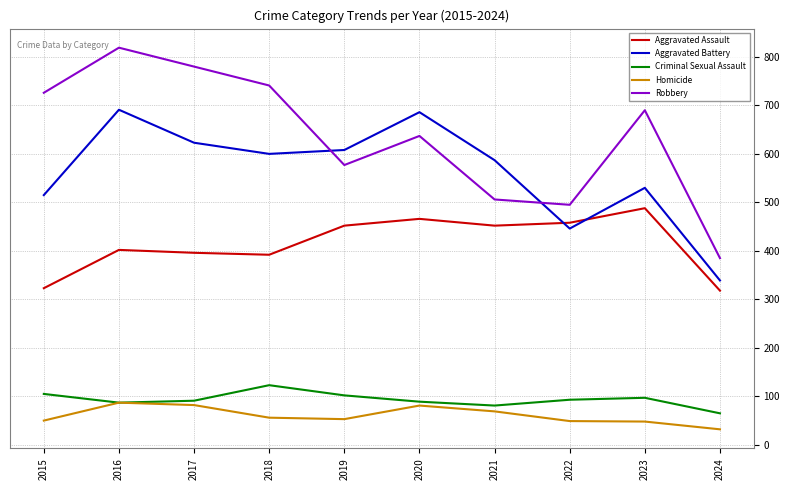

What is the approximate value of Aggravated Battery at 2015, to the nearest 10?

520